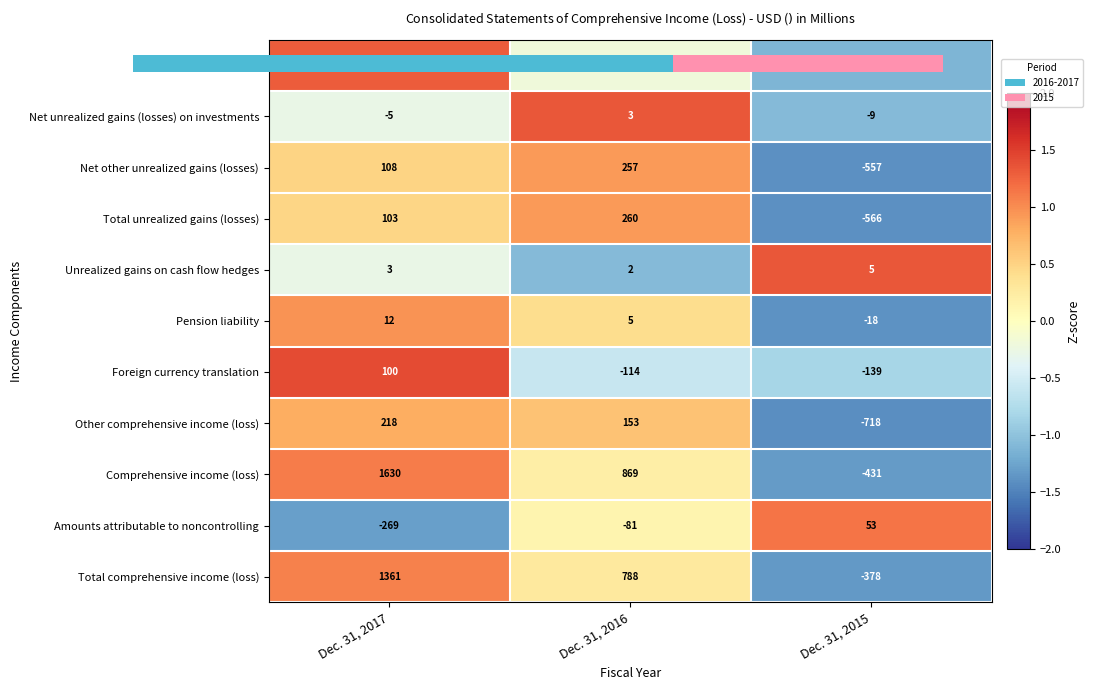

How many distinct data groups are displayed?

11